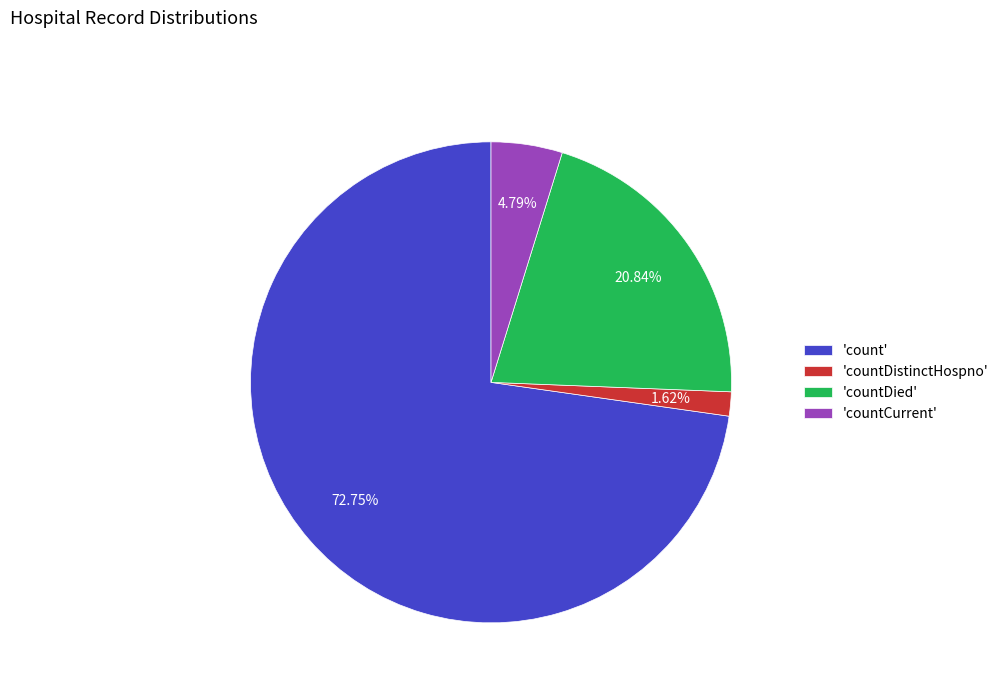

To the nearest percent, what is the difference between the largest and smallest slice percentages?

71%